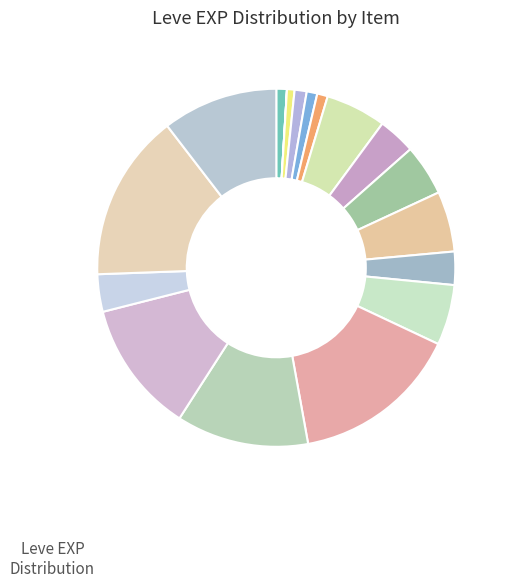

To the nearest percent, what is the average slice percentage?

6%